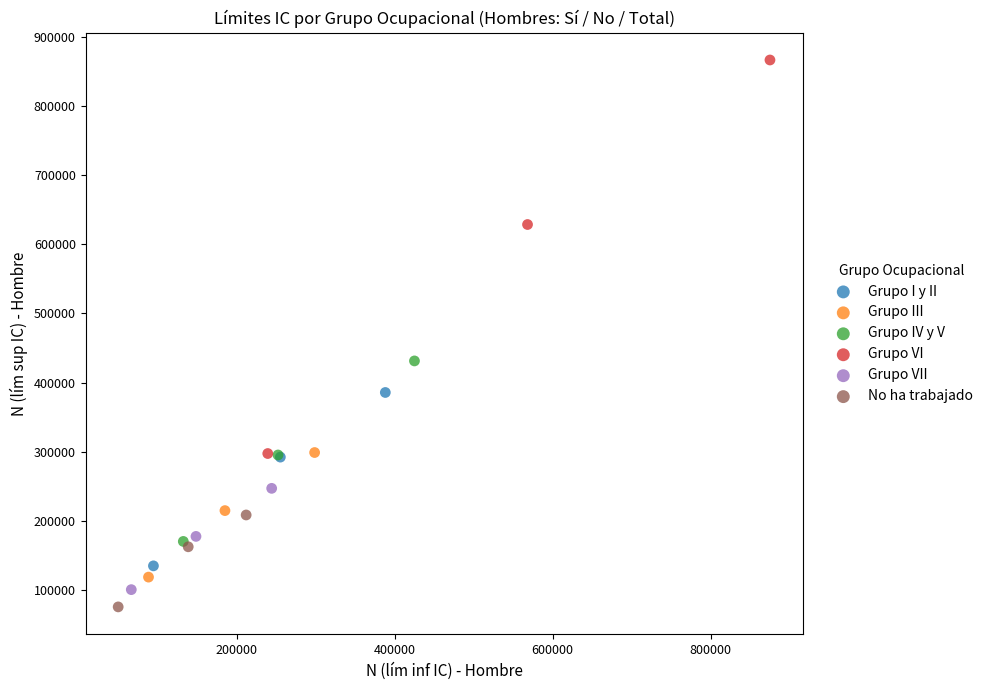

Which series has the largest Y range (max minus min)?

Grupo VI